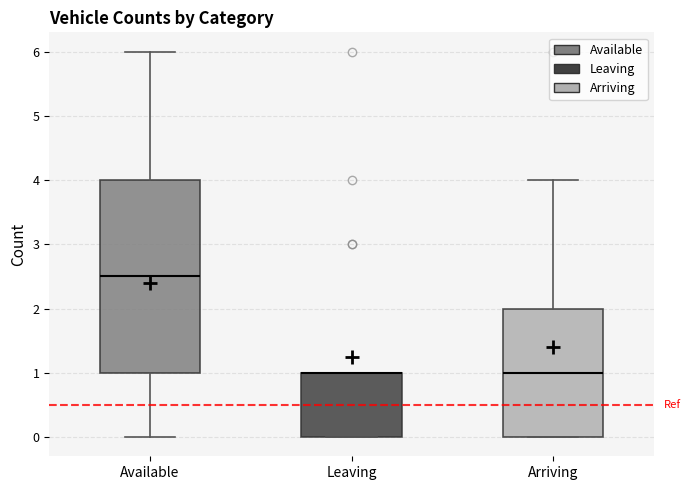

Reading left to right, transcribe this box plot: for each box, give where its median line is, the range the box spans, and where its two whiskers end, as read against the y-axis. The values are not printed on the chart, so give them approximately, as read against the axis.

Available: median 2.5, box 1.0 to 4.0, whiskers 0.0 to 6.0
Leaving: median 1.0 (drawn on the box's upper edge), box 0.0 to 1.0, whiskers 0.0 to 1.0
Arriving: median 1.0, box 0.0 to 2.0, whiskers 0.0 to 4.0